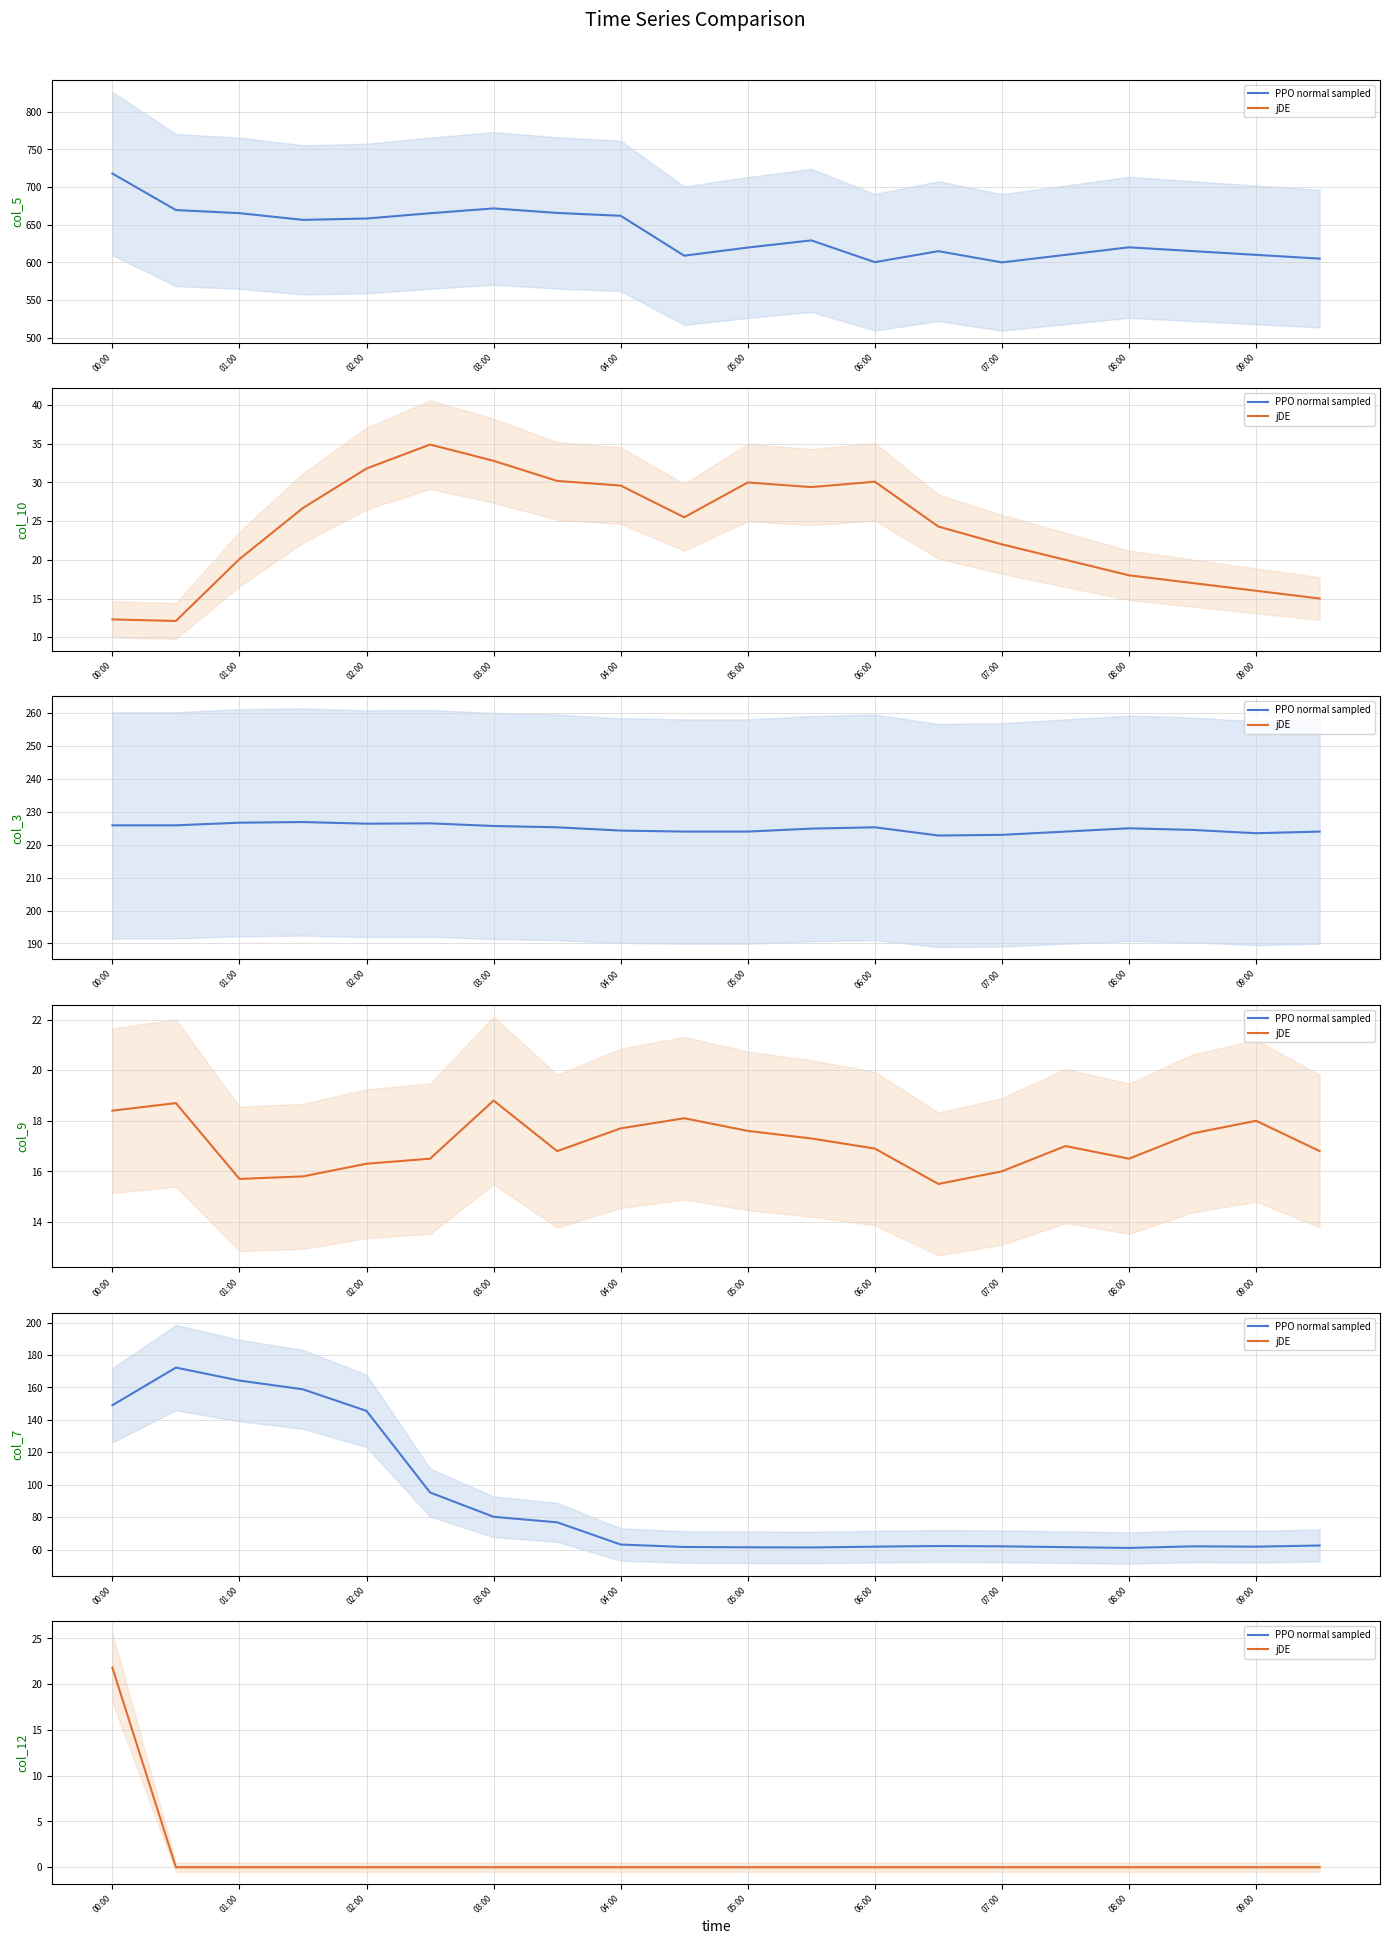

How many values in the col_3 series exceed 225?

9